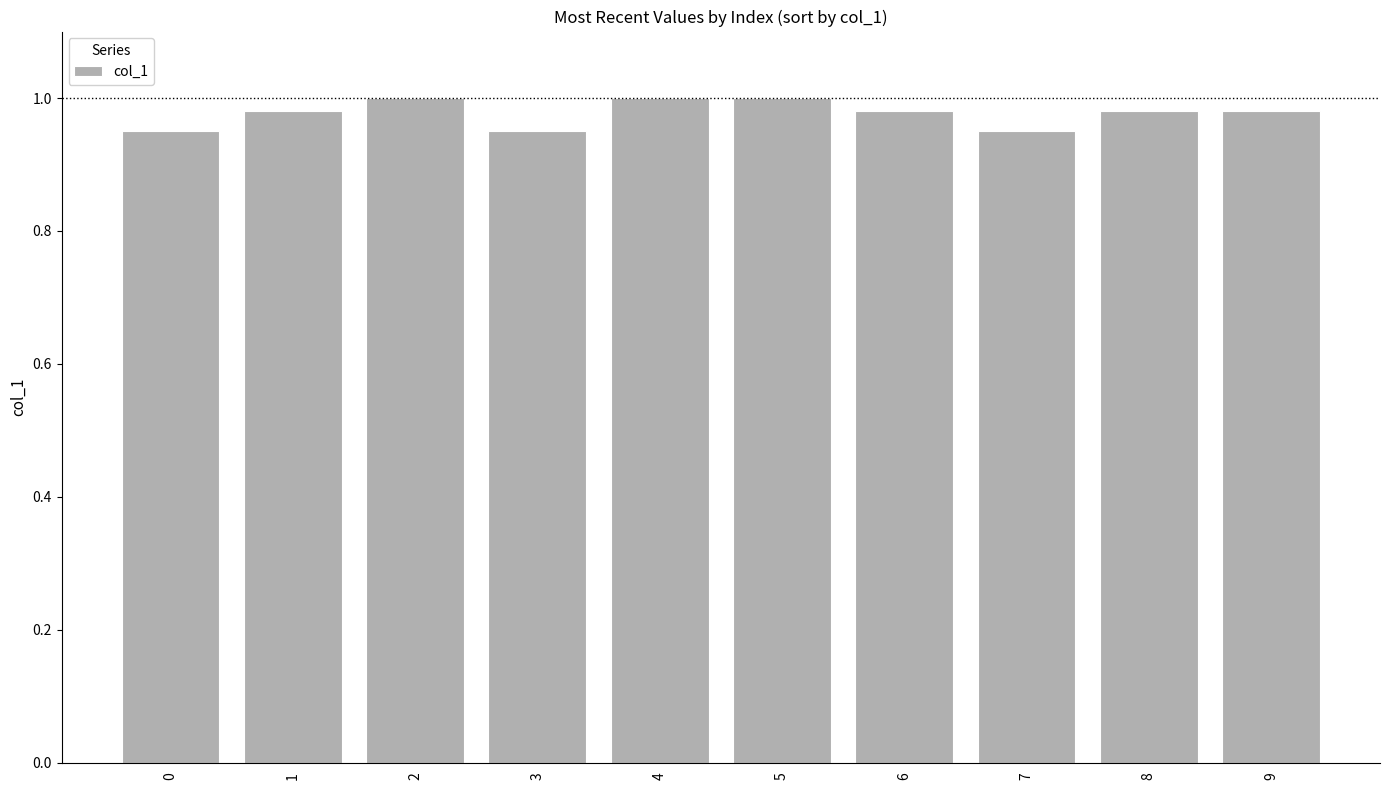

What is the sum of all values?

9.8